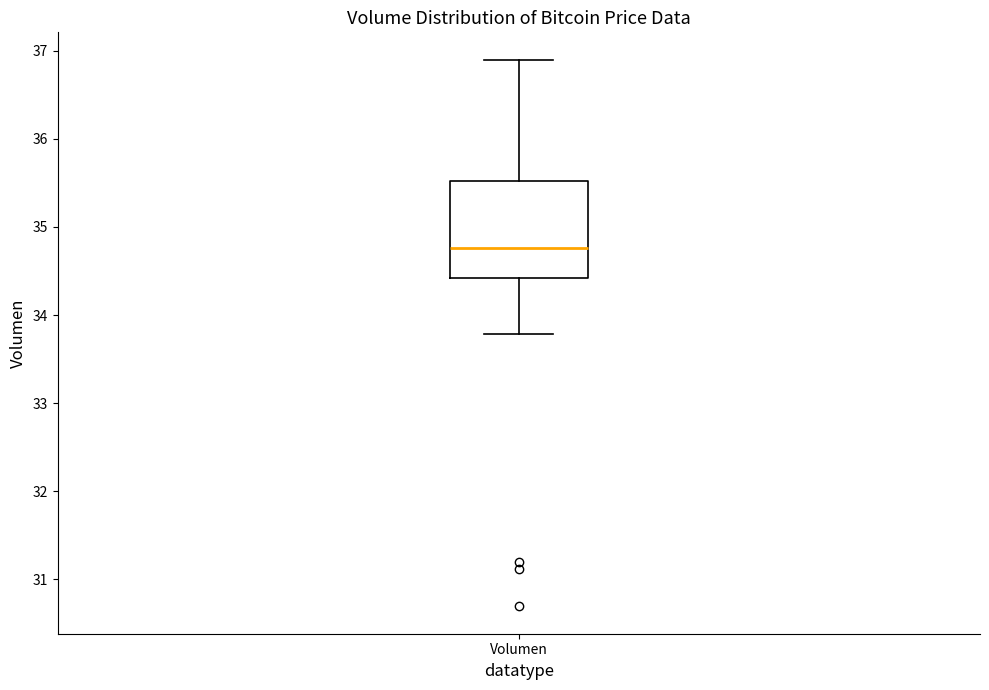

Where is the lower edge of the box for Volumen on the y-axis? The values are not printed on the chart, so give them approximately, as read against the axis.

34.4